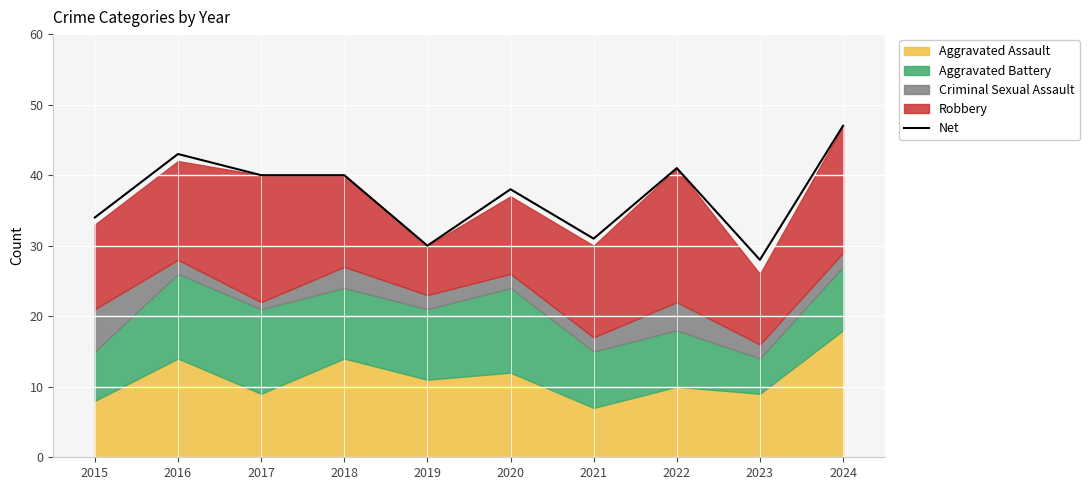

What is the change in value from 2019 to 2021?

+1